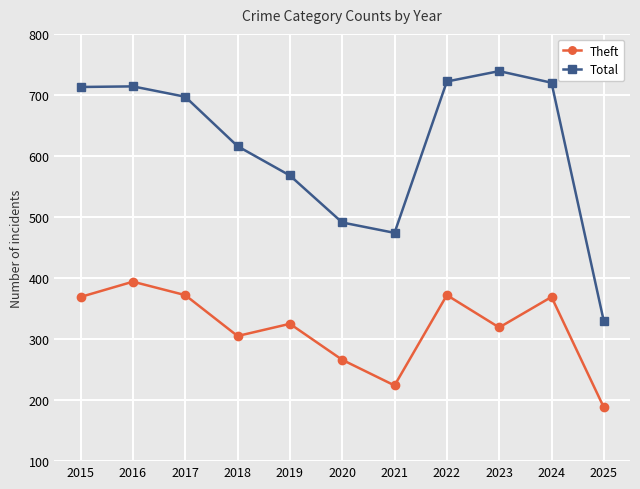

Rank the series at 2021 from highest to lowest value.

Total, Theft